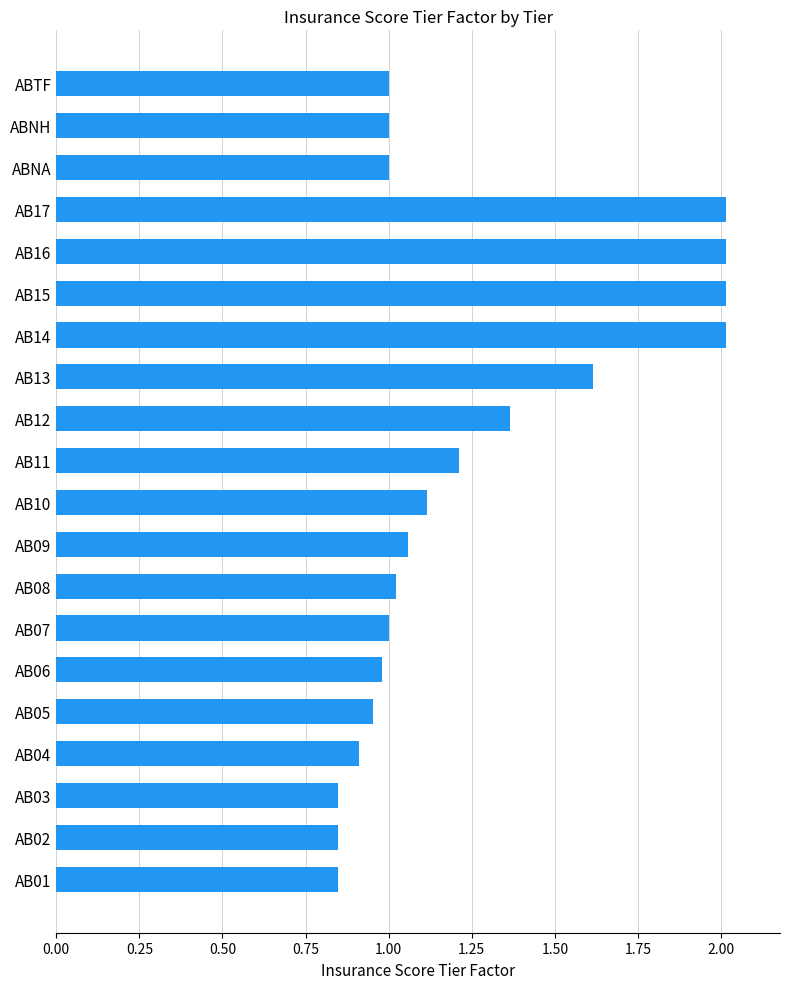

What is the greatest value displayed?

2.0